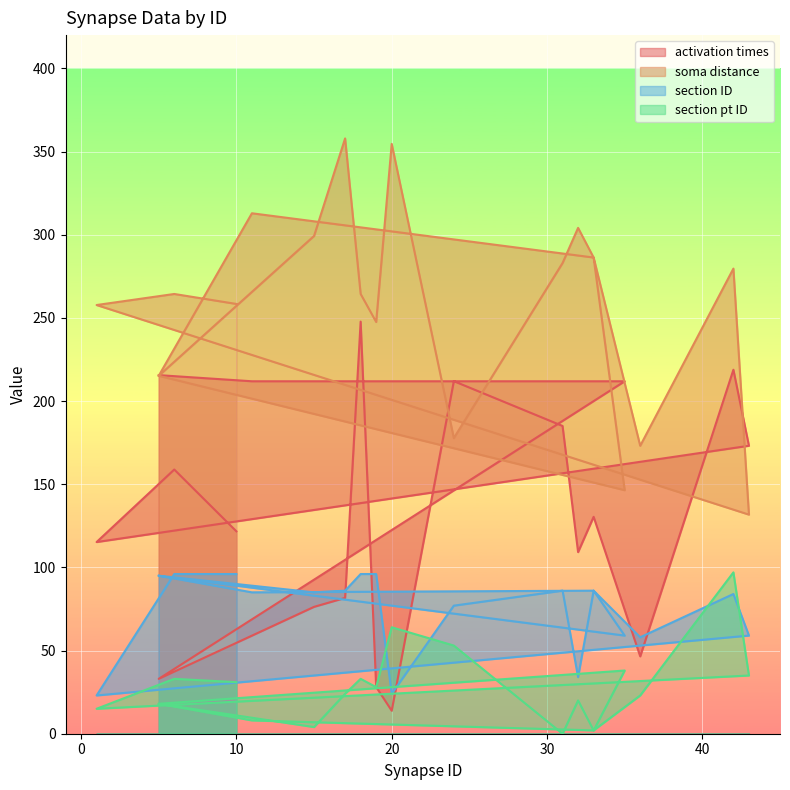

Reading right to left, extract all data points from this chart.

activation times: 10=121.7	6=158.8	1=115.2	43=173.1	42=218.8	36=46.5	33=130.4	32=109.2	31=185.0	24=212.0	20=13.8	19=28.1	18=247.8	17=81.7	15=76.3	5=33.0	35=211.9	33=211.9	11=211.9	5=215.6
soma distance: 10=258.4	6=264.4	1=257.7	43=131.7	42=279.6	36=173.1	33=286.3	32=304.1	31=283.0	24=177.7	20=354.6	19=247.5	18=264.4	17=357.9	15=299.3	5=215.2	35=146.4	33=286.3	11=312.9	5=215.2
section ID: 10=96.0	6=96.0	1=23.0	43=59.0	42=84.0	36=58.0	33=86.0	32=34.0	31=86.0	24=77.0	20=24.0	19=96.0	18=96.0	17=86.0	15=85.0	5=95.0	35=59.0	33=86.0	11=85.0	5=95.0
section pt ID: 10=31.0	6=33.0	1=15.0	43=35.0	42=97.0	36=23.0	33=2.0	32=20.0	31=0.0	24=53.0	20=64.0	19=28.0	18=33.0	17=24.0	15=4.0	5=18.0	35=38.0	33=2.0	11=8.0	5=18.0